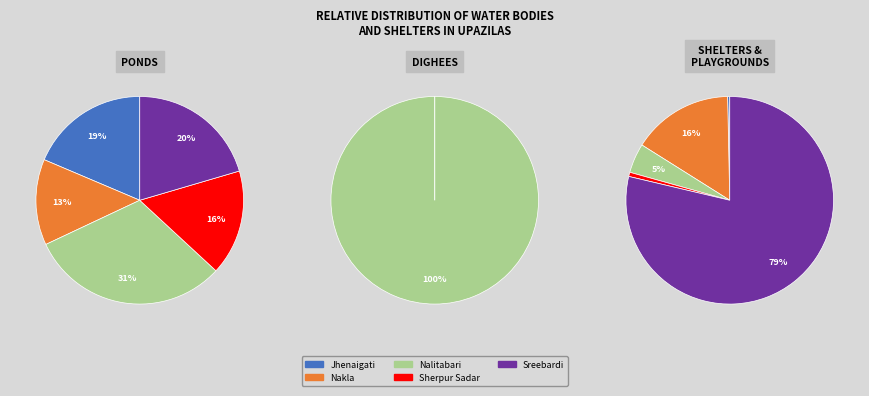

To the nearest percent, what is the difference between the Sreebardi and Jhenaigati slice percentages?

80%